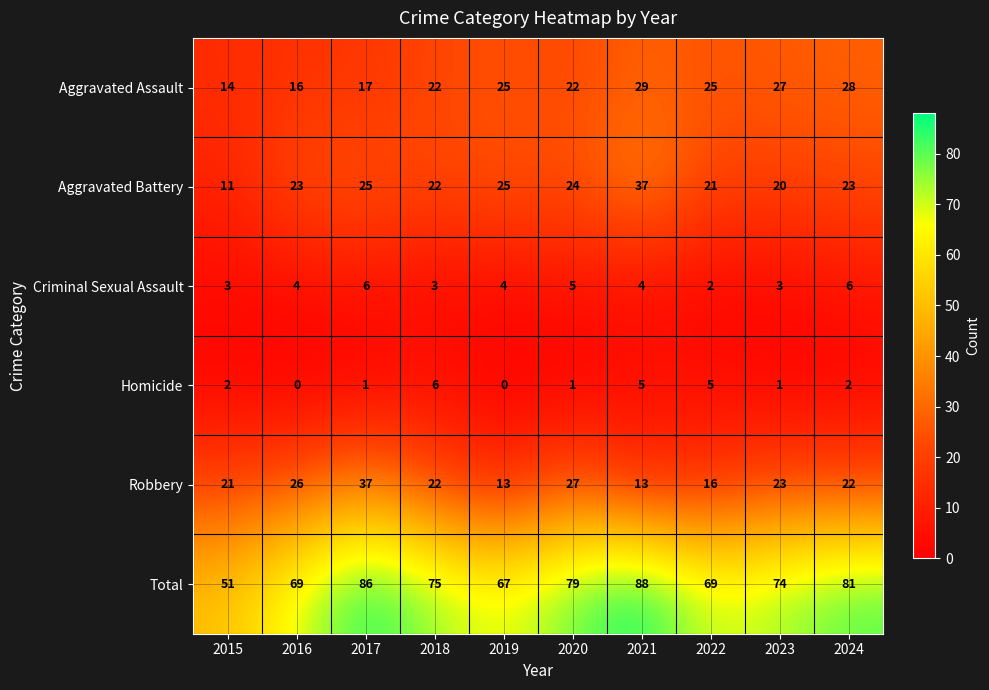

Rank the series at 2020 from lowest to highest value.

Homicide, Criminal Sexual Assault, Aggravated Assault, Aggravated Battery, Robbery, Total